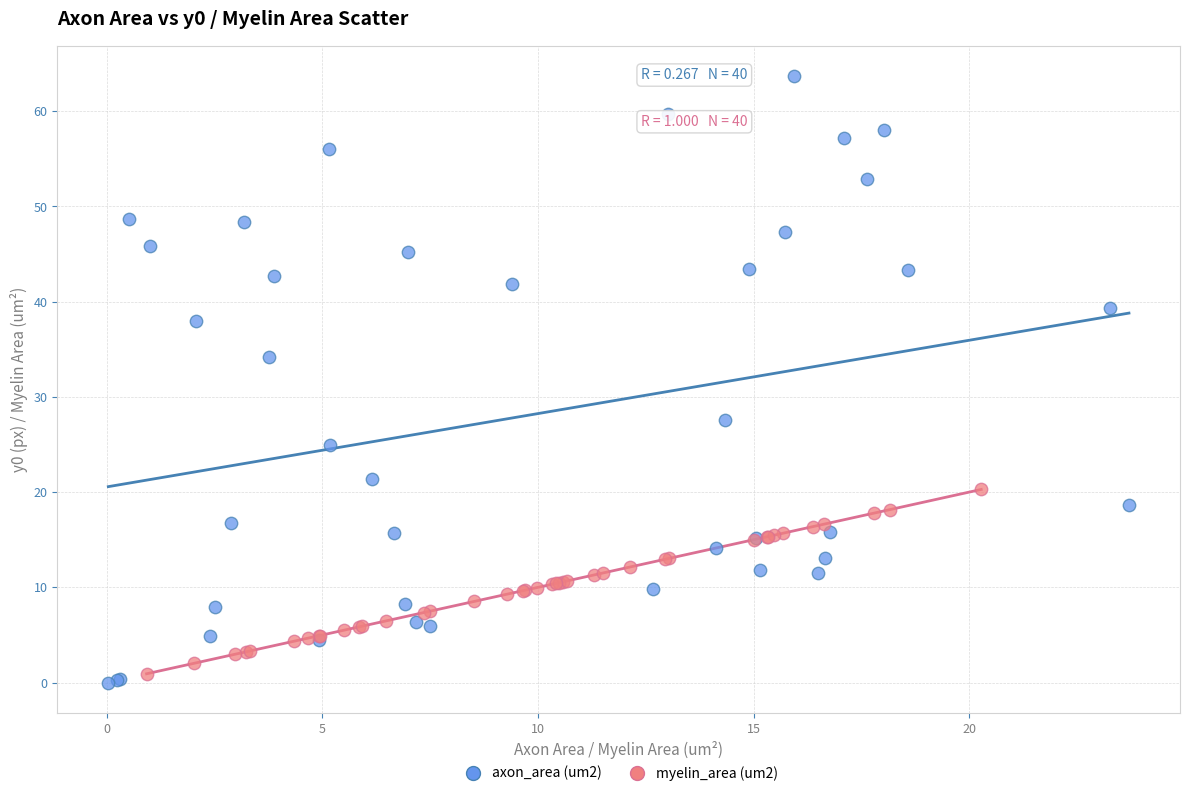

Which series has the widest spread of Y values?

axon_area (um2)